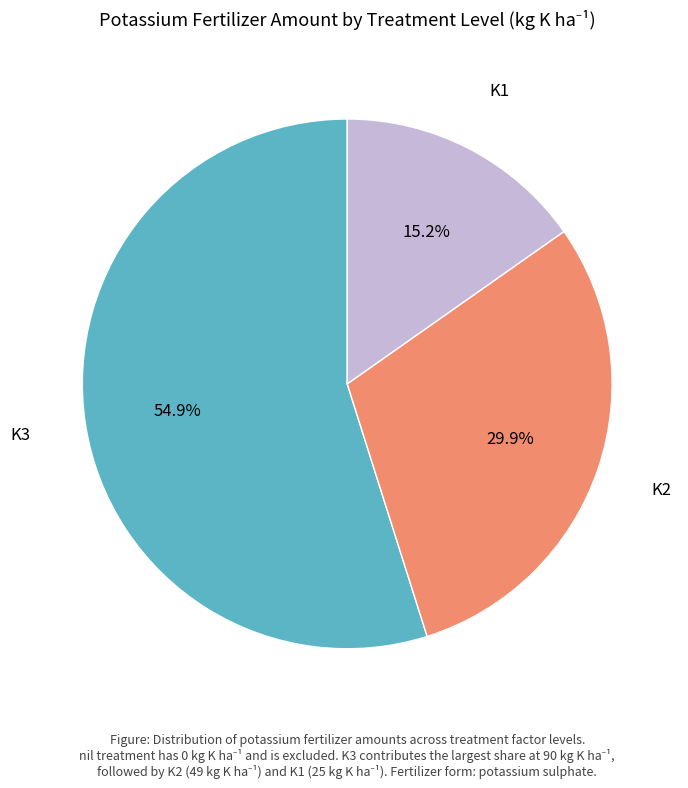

Is there any slice that represents more than half of the pie?

Yes